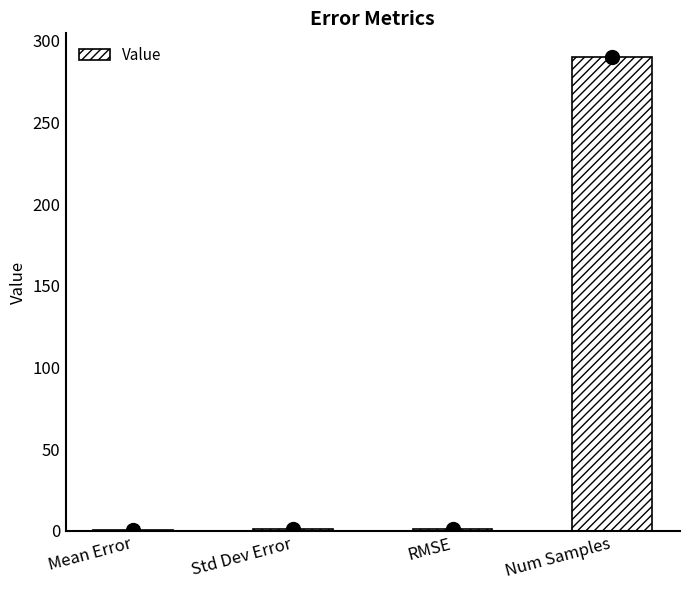

Which category has the highest value across all series?

Num Samples